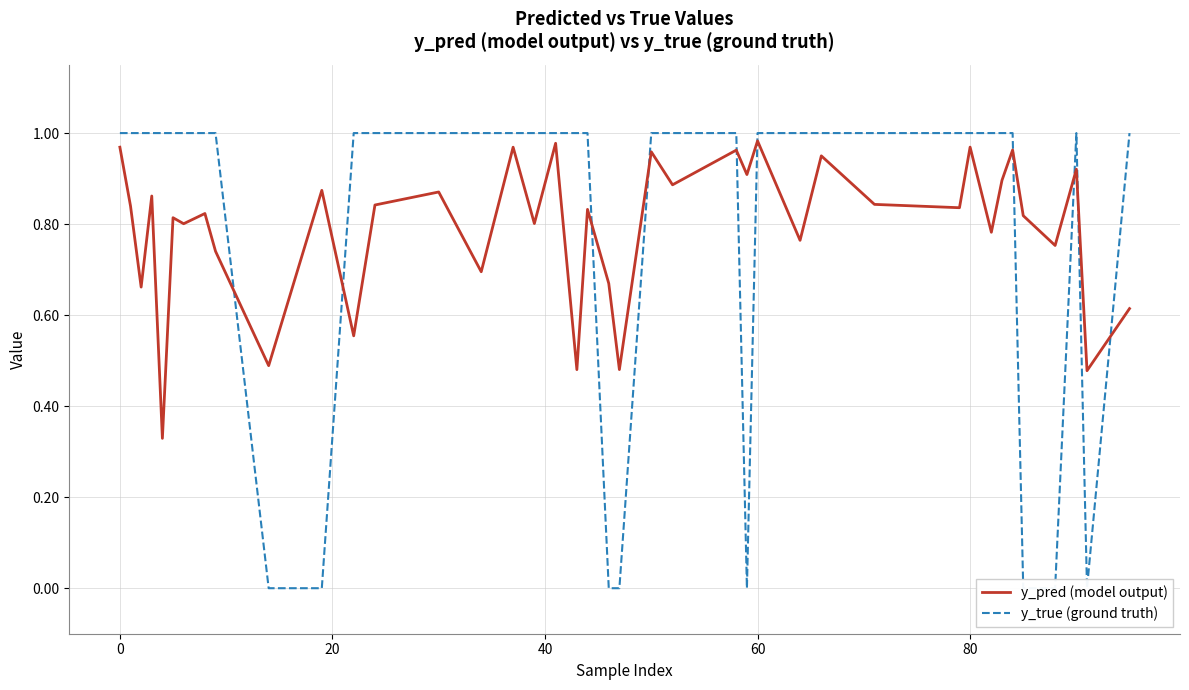

Rank the series by their maximum value, from highest to lowest.

y_true (ground truth), y_pred (model output)